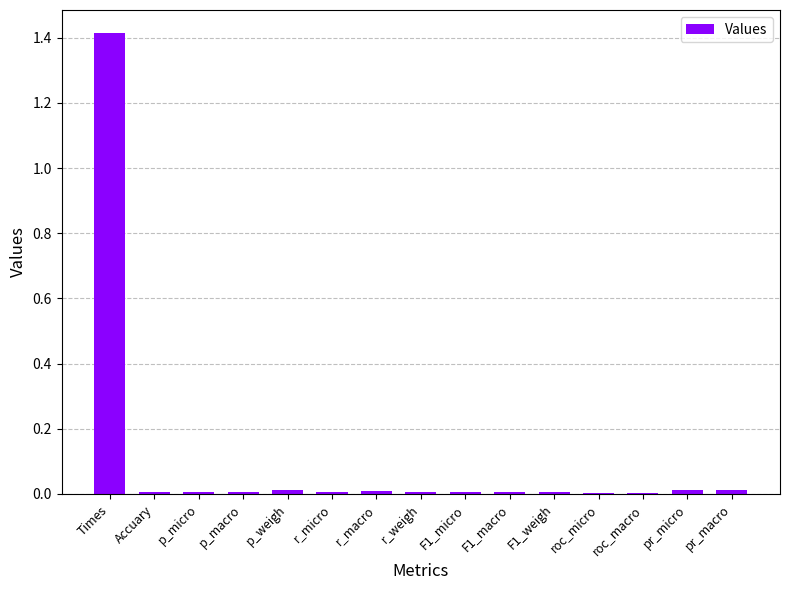

Which label corresponds to the largest value in the chart?

Times